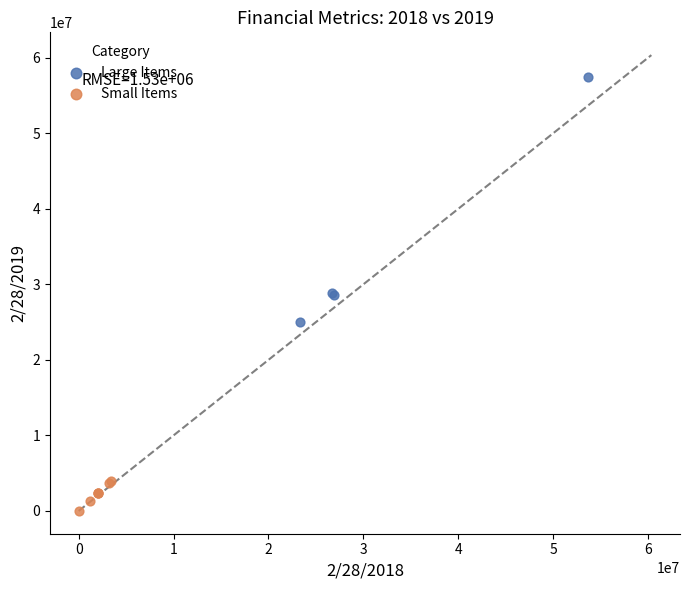

Which series reaches the minimum Y coordinate?

Small Items